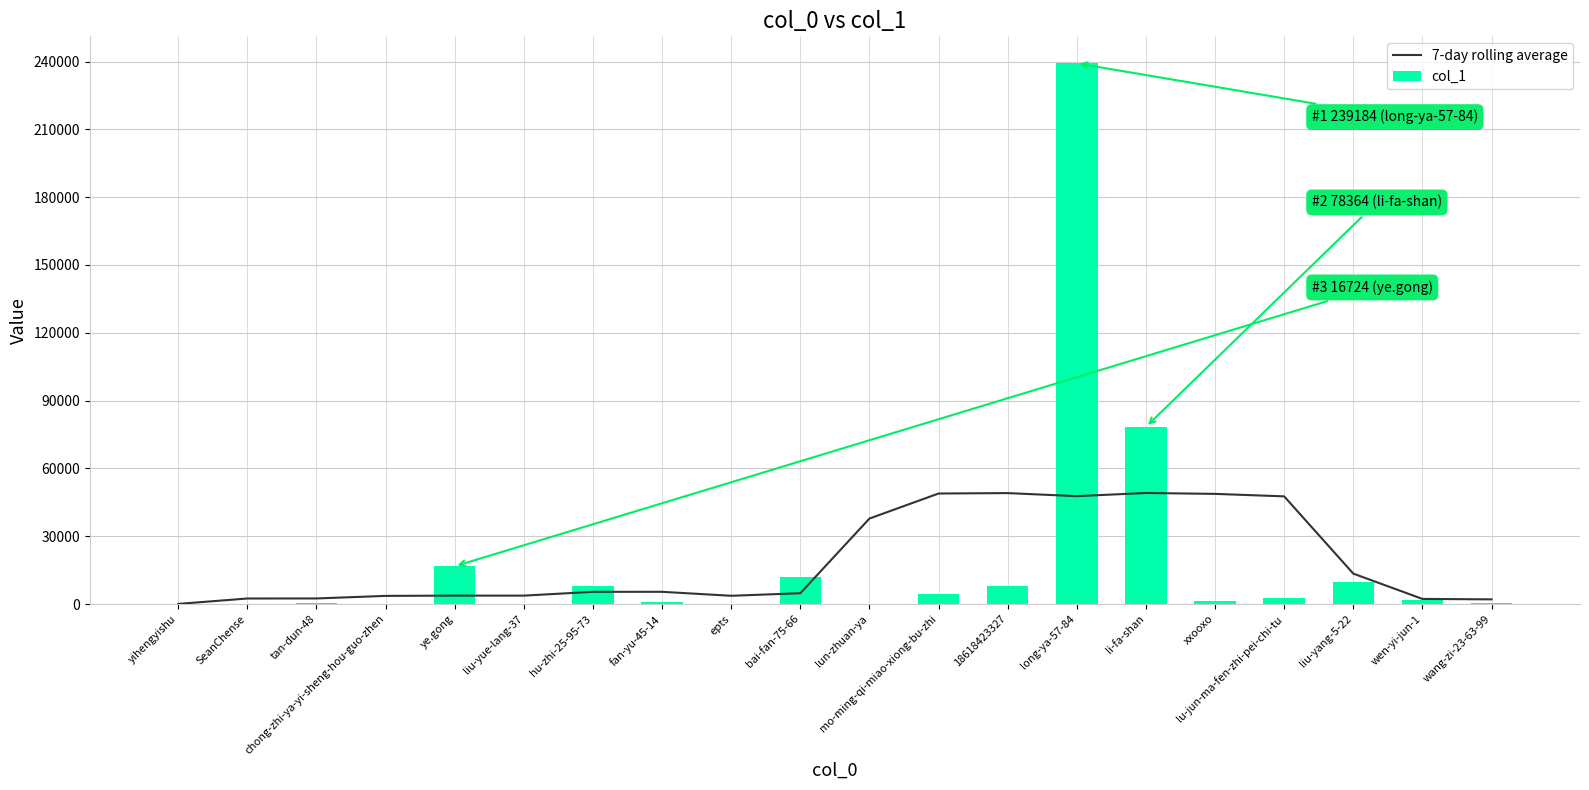

What value does the 7-day rolling average series have at epts?

3666.3